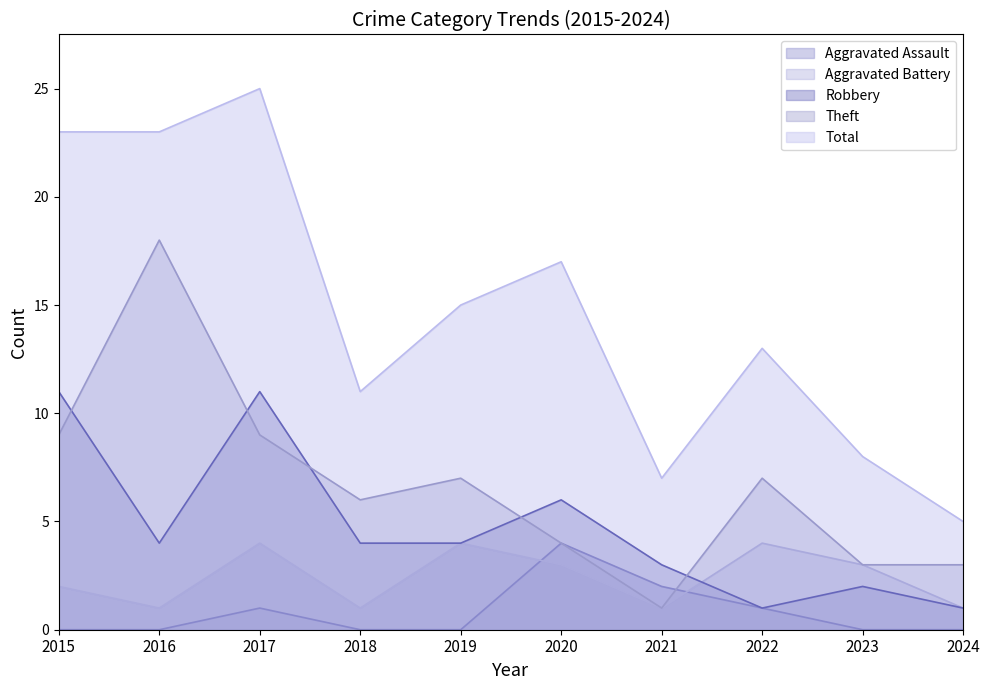

Reading left to right, list all the values displayed in this chart.

Aggravated Assault: 2015=0	2016=0	2017=1	2018=0	2019=0	2020=4	2021=2	2022=1	2023=0	2024=0
Aggravated Battery: 2015=2	2016=1	2017=4	2018=1	2019=4	2020=3	2021=1	2022=4	2023=3	2024=1
Robbery: 2015=11	2016=4	2017=11	2018=4	2019=4	2020=6	2021=3	2022=1	2023=2	2024=1
Theft: 2015=9	2016=18	2017=9	2018=6	2019=7	2020=4	2021=1	2022=7	2023=3	2024=3
Total: 2015=23	2016=23	2017=25	2018=11	2019=15	2020=17	2021=7	2022=13	2023=8	2024=5